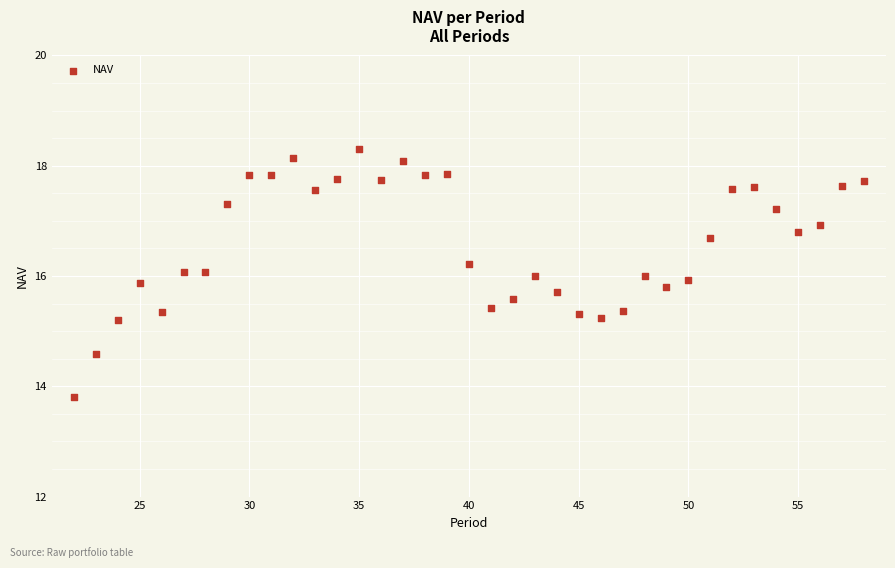

What is the range of X values (max minus min)?

36.0